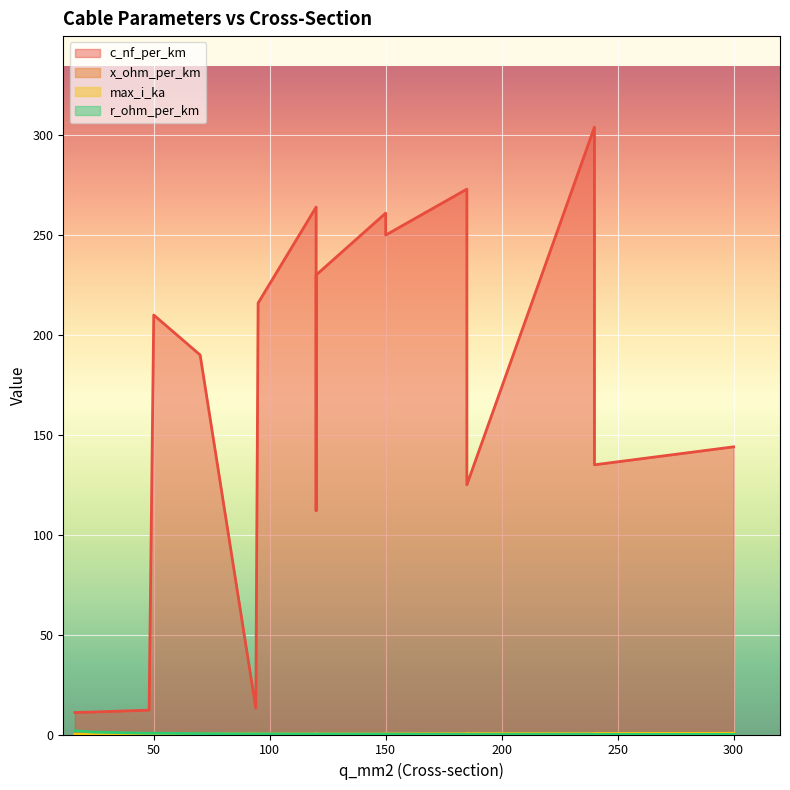

At which category is the sum across all series the highest?

240